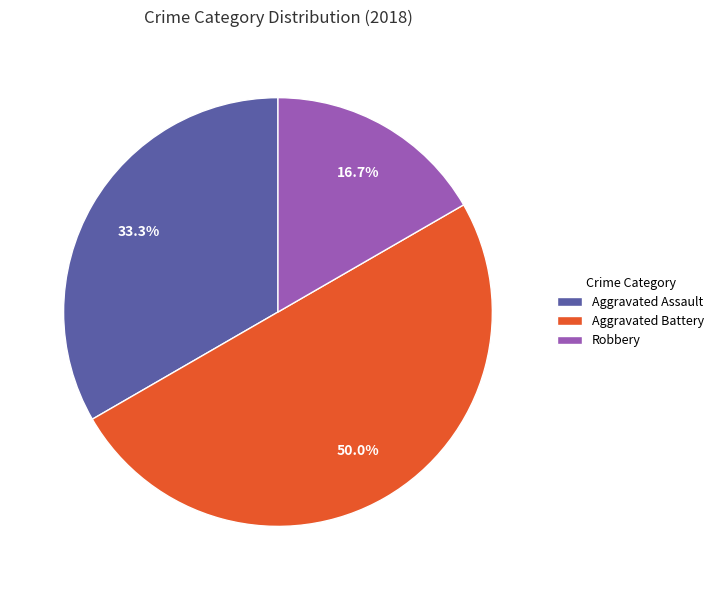

Is Robbery the majority of the pie?

No